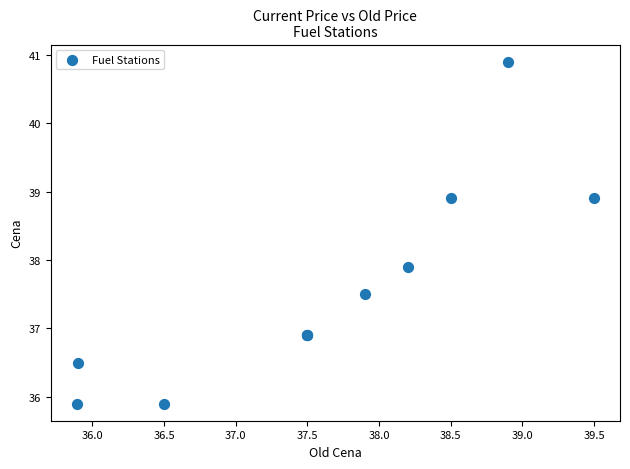

What Y value in the scatter plot is closest to 38?

37.9